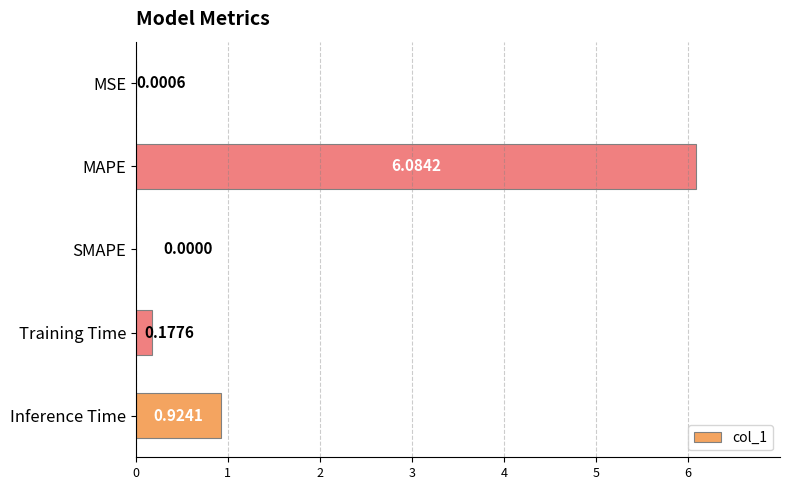

What is the change in value from MSE to Training Time?

+0.2